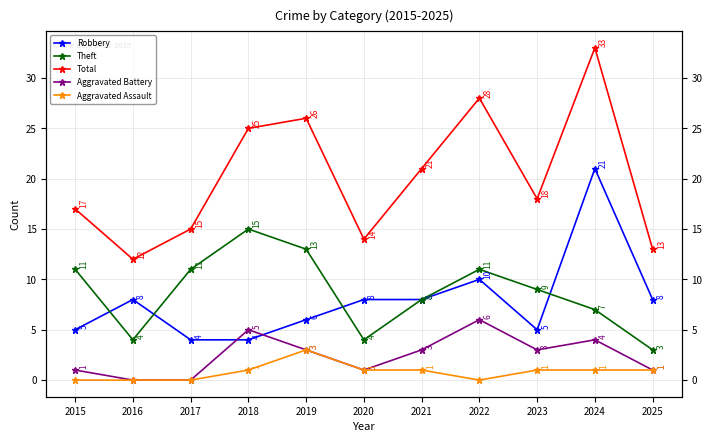

In Aggravated Battery, how many points are higher than both neighbors (excluding endpoints)?

3